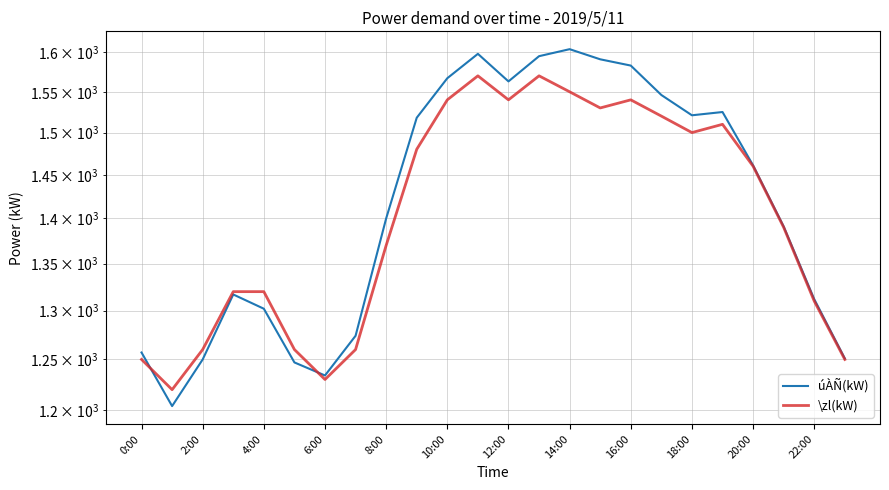

How many distinct data groups are displayed?

2